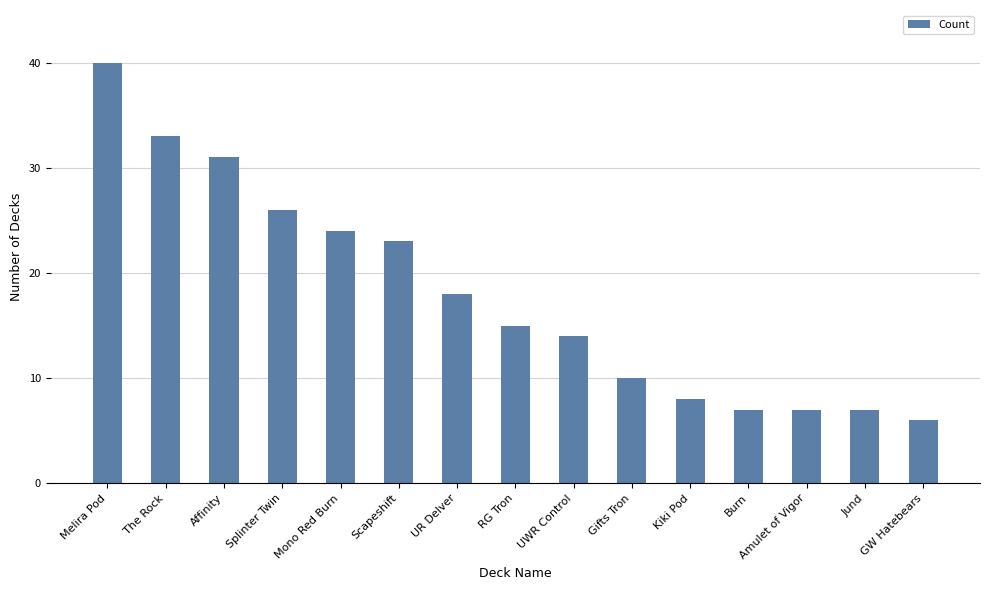

Which has a higher value, Amulet of Vigor or Kiki Pod?

Kiki Pod